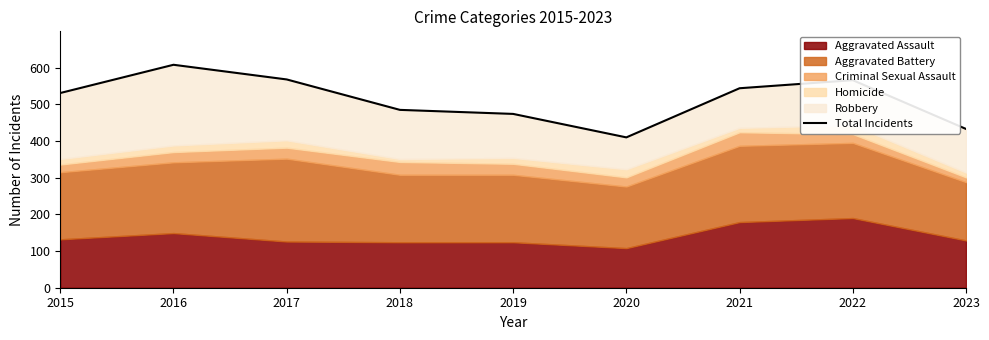

What is the value of the 5th point from the left?

474